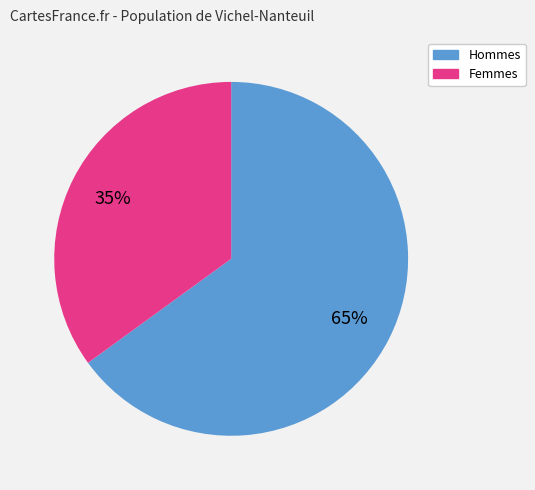

To the nearest percent, what is the average slice percentage?

50%